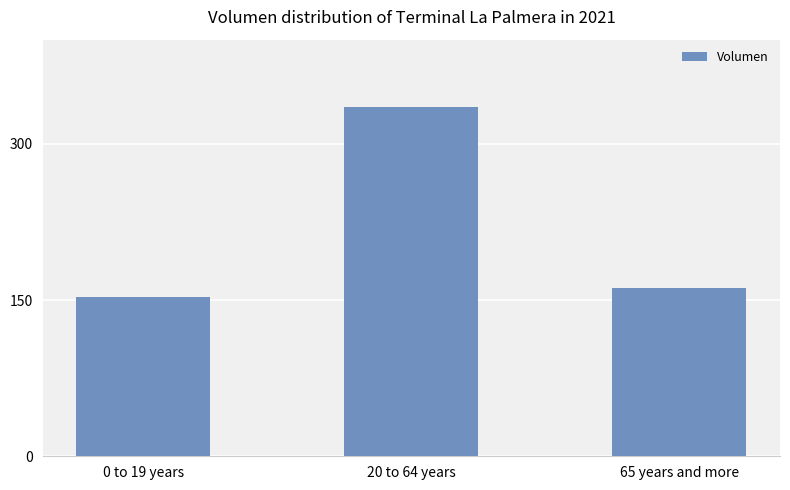

Reading left to right, extract all data points from this chart.

0 to 19 years=1530	20 to 64 years=3350	65 years and more=1620